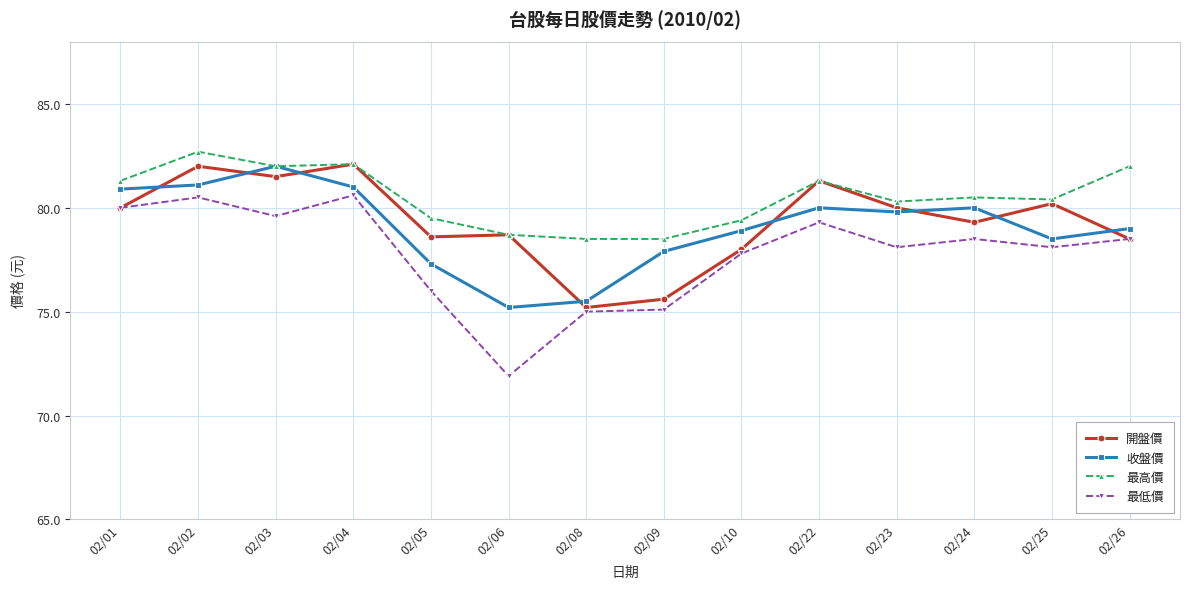

Which category has the highest value in the 最高價 series?

02/02